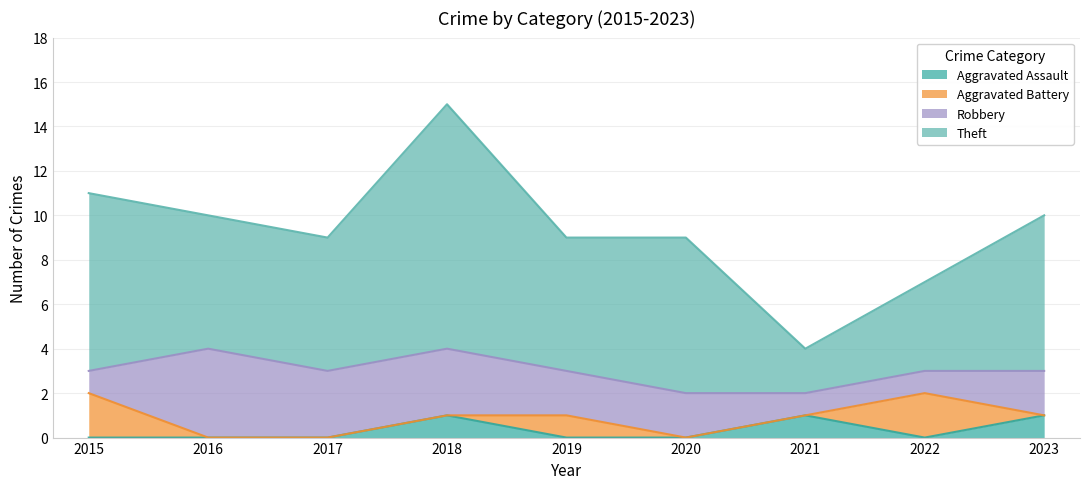

Does the chart display data point markers on the line(s)?

No